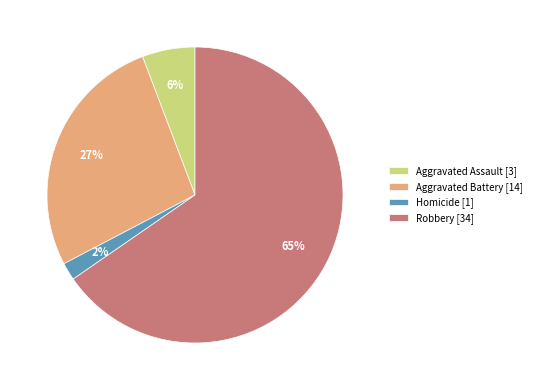

Does any single category account for the majority?

Yes